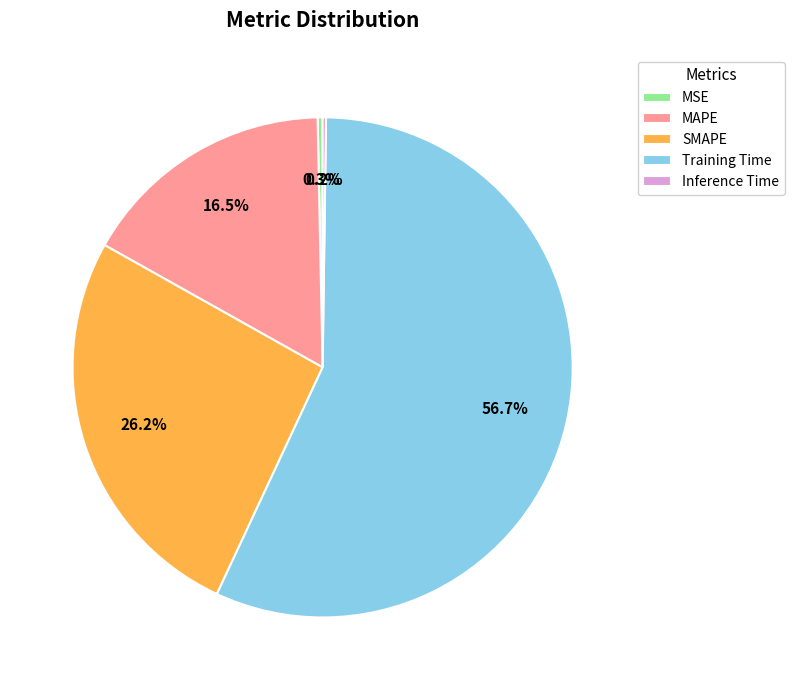

Which category has the biggest portion of the pie?

Training Time